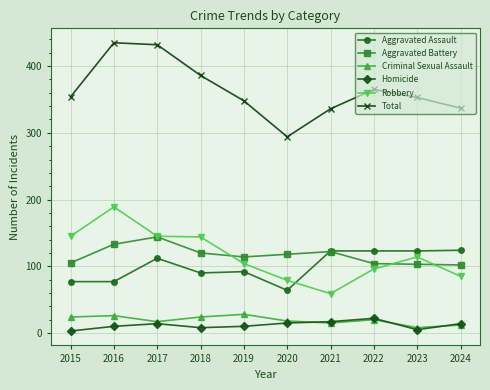

Which series has the largest total across all categories?

Total